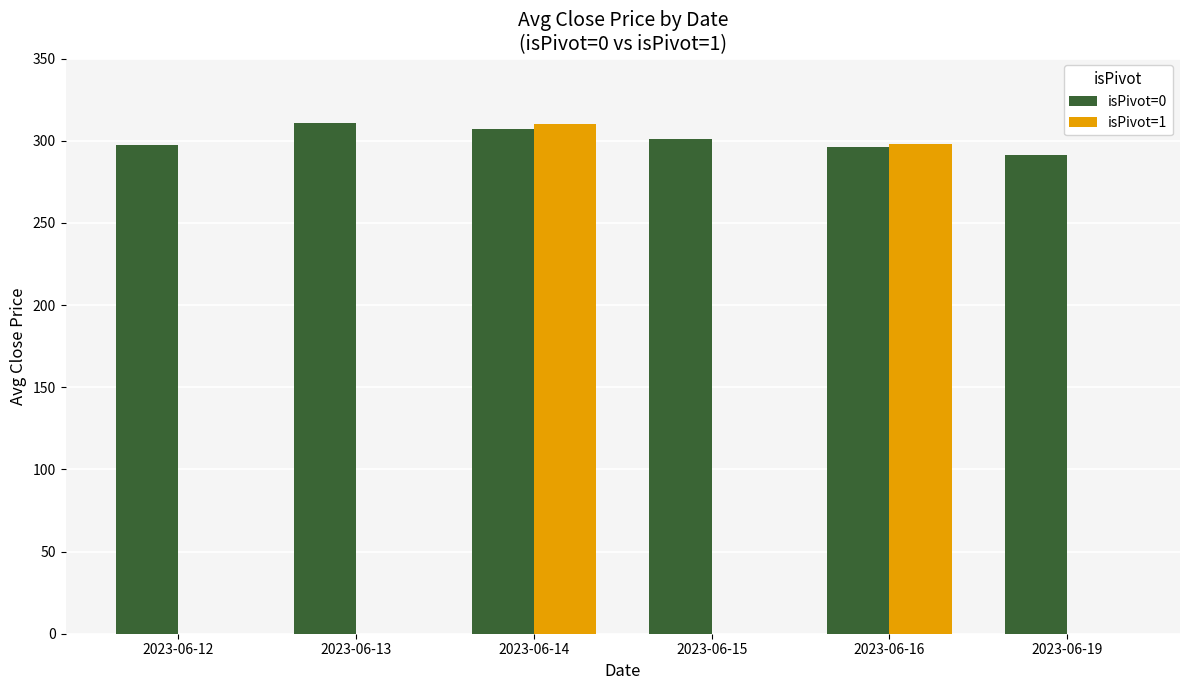

Where does the isPivot=0 series first go above 300?

2023-06-13